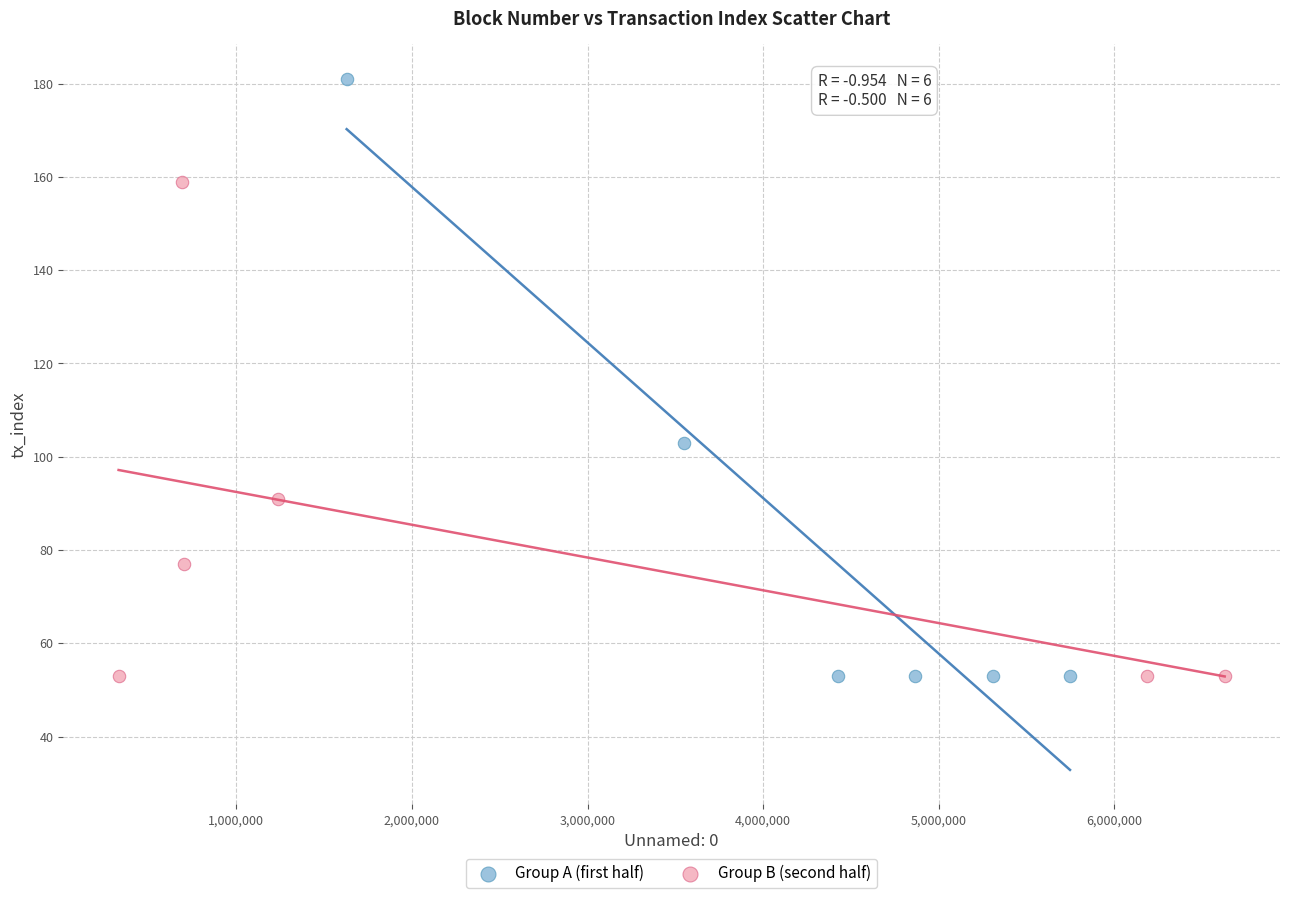

What are all the series names shown in the legend?

Group A (first half), Group B (second half)